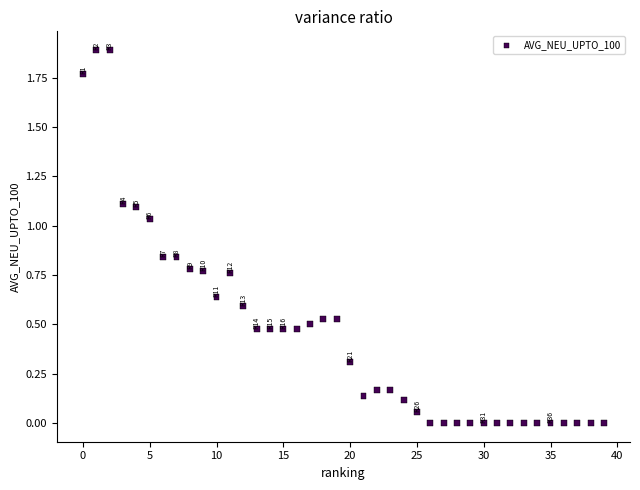

What is the range of Y values (max minus min)?

1.9